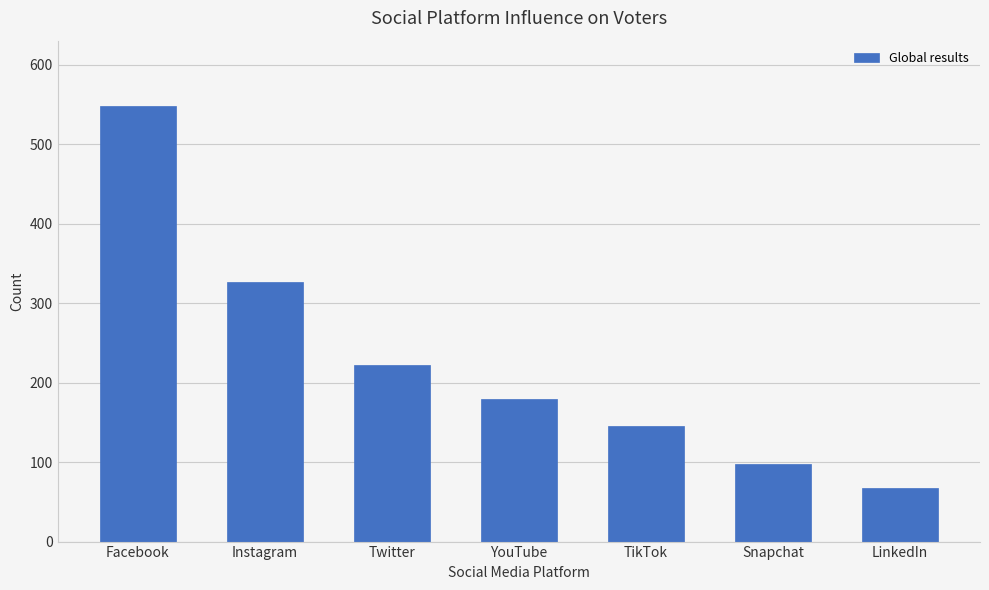

Reading left to right, transcribe all the data shown in this chart.

548	326	222	180	145	98	67